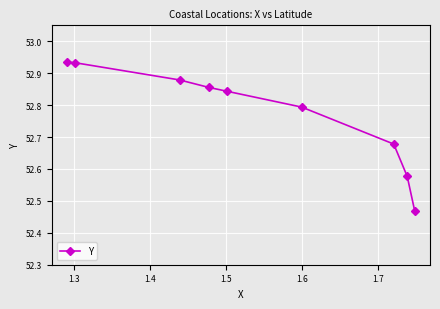

Count the values in the range 52 to 53.

9